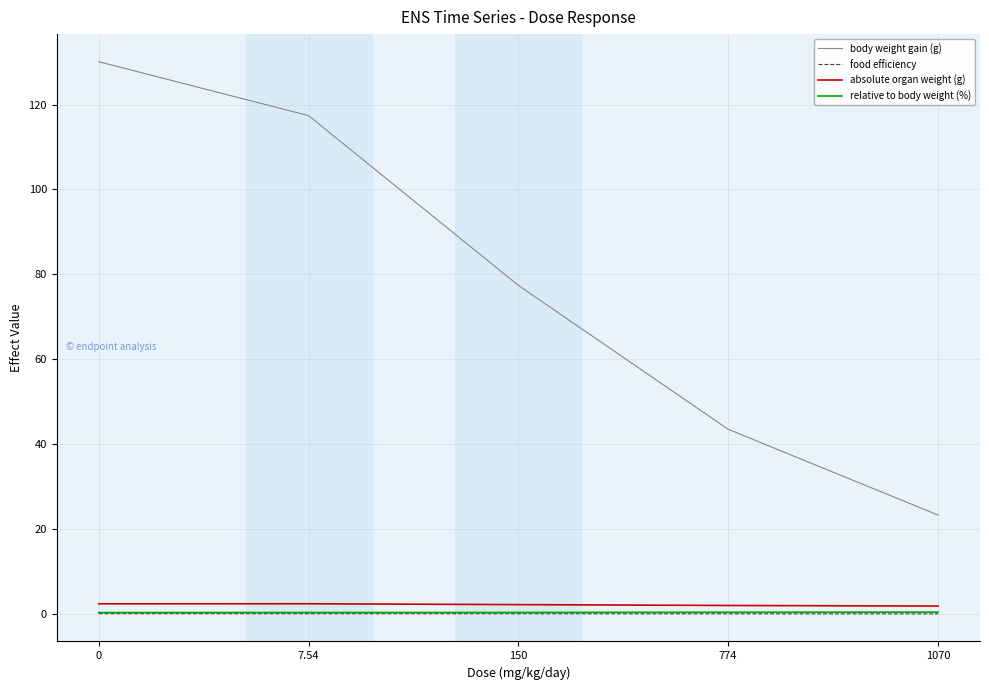

What are all the series names shown in the legend?

body weight gain (g), food efficiency, absolute organ weight (g), relative to body weight (%)